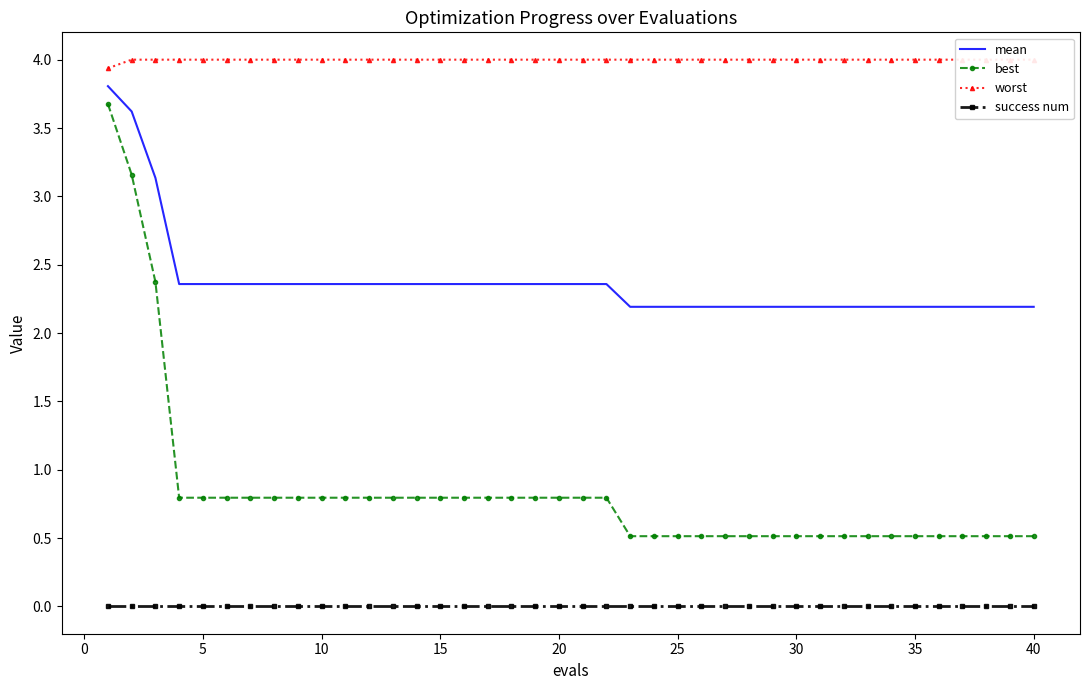

Rank the series by their maximum value, from lowest to highest.

success num, best, mean, worst